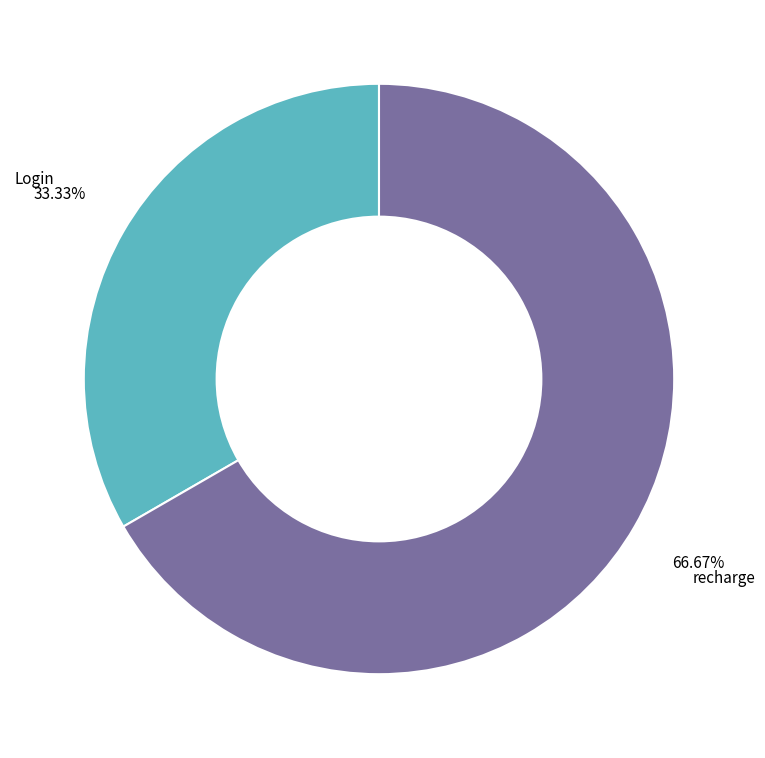

To the nearest percent, what is the average slice percentage?

50%